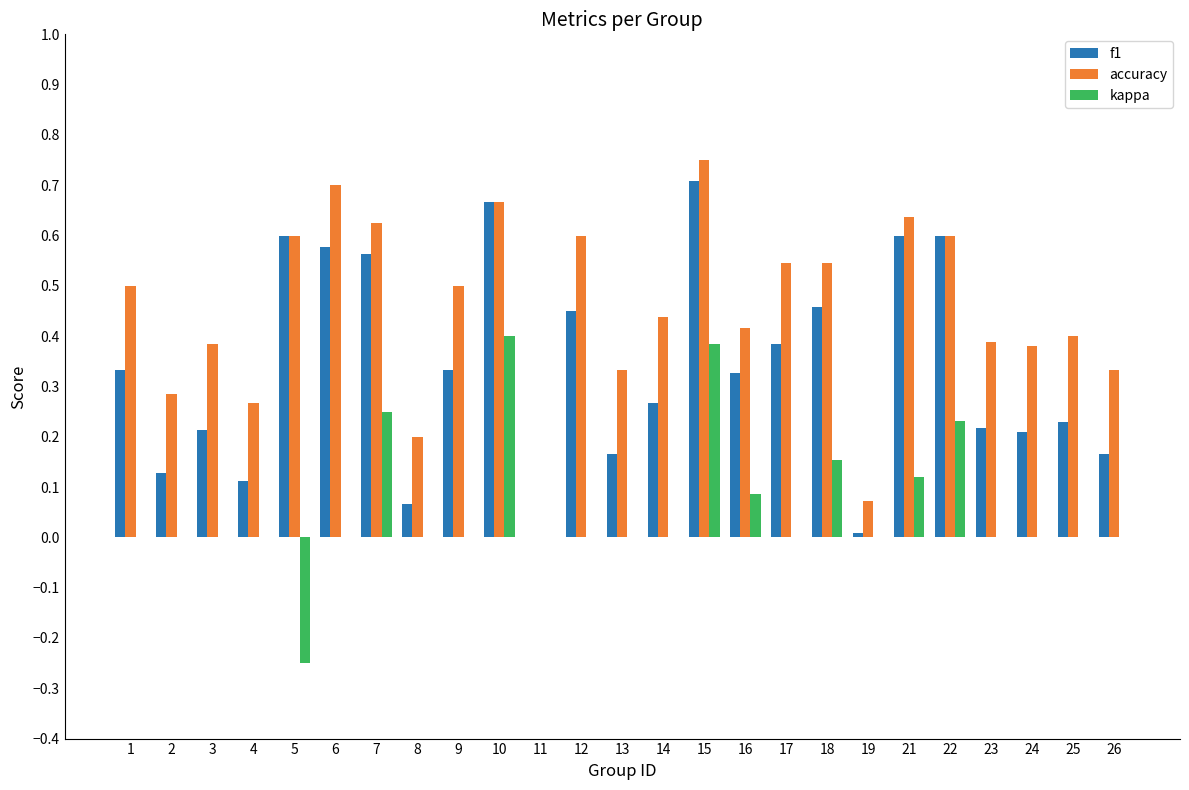

What is the total value across all series at 15?

1.8